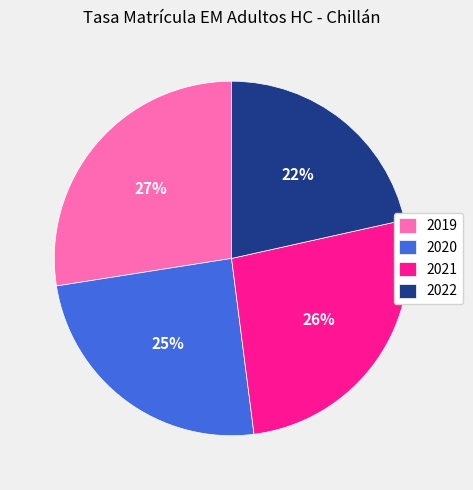

To the nearest percent, what is the combined percentage of 2020 and 2019?

52%